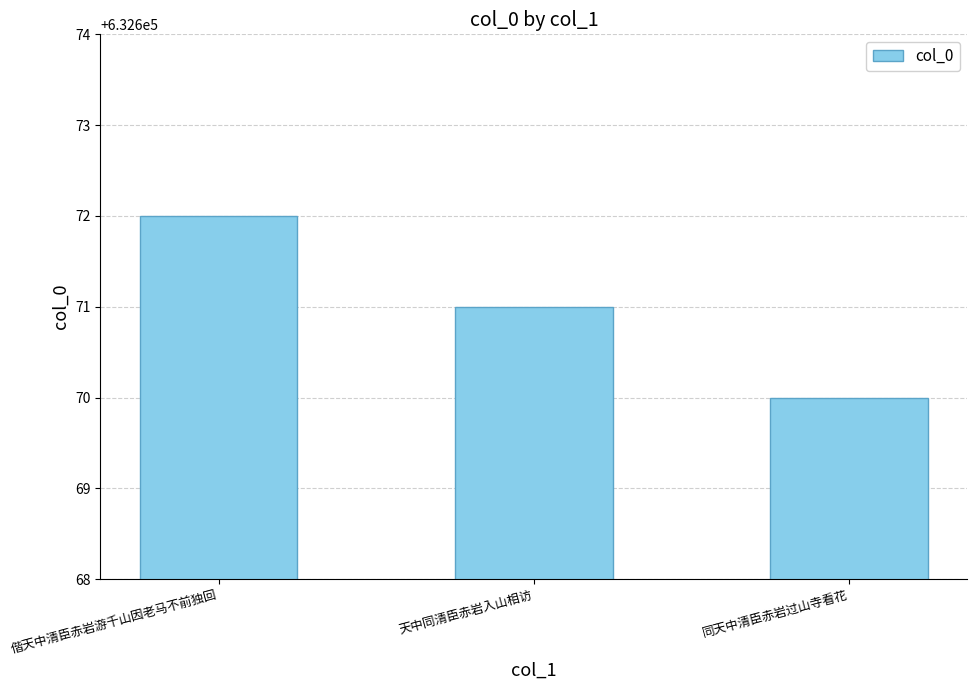

Reading left to right, extract all data points from this chart.

632672	632671	632670